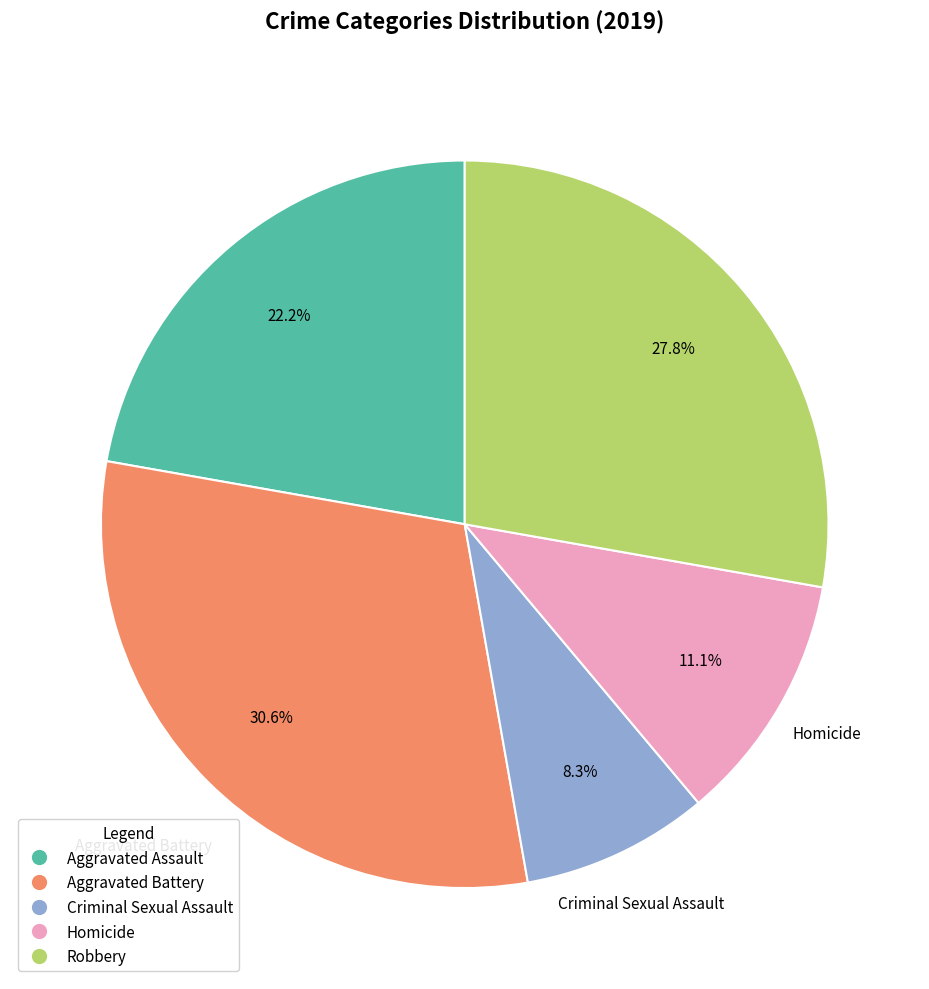

Is it true that Robbery is 28% of the pie?

True